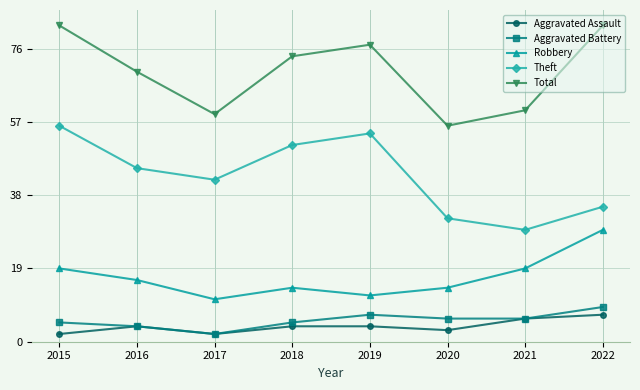

What is the value of the Theft point at the 8th from the left?

35